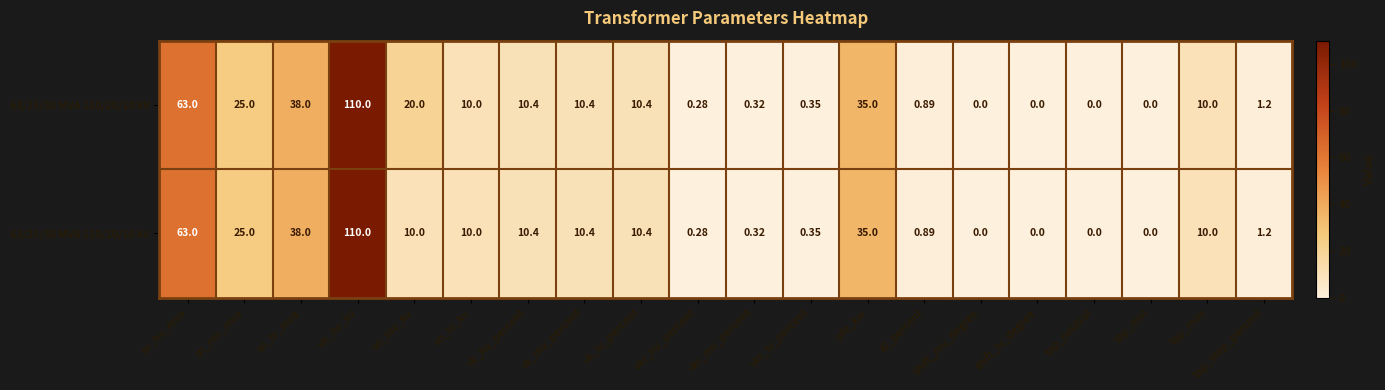

Which series has the largest total across all categories?

63/25/38 MVA 110/20/10 kV